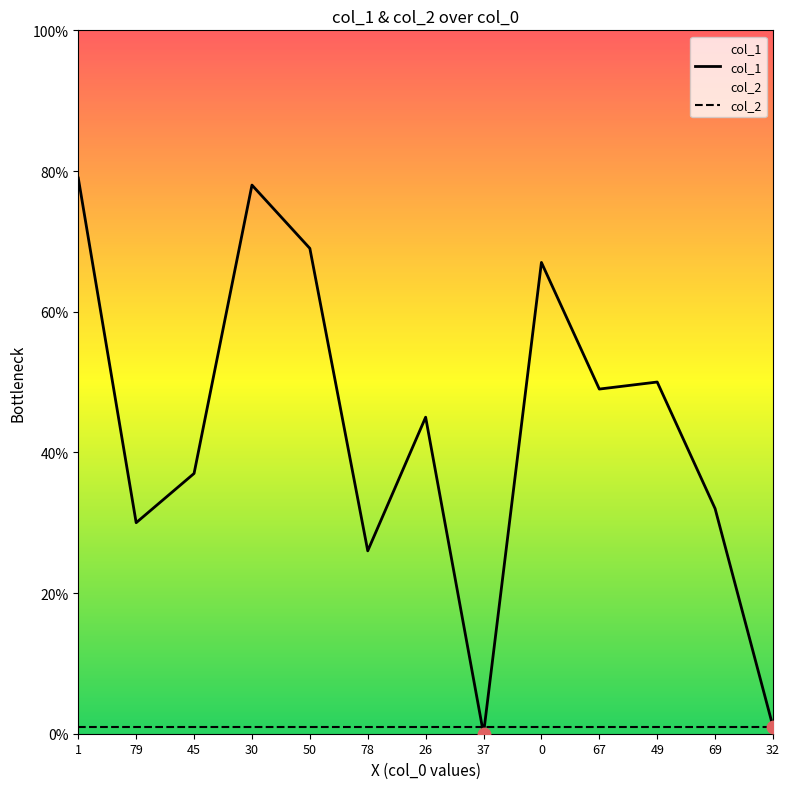

Which series has the largest total across all categories?

col_1